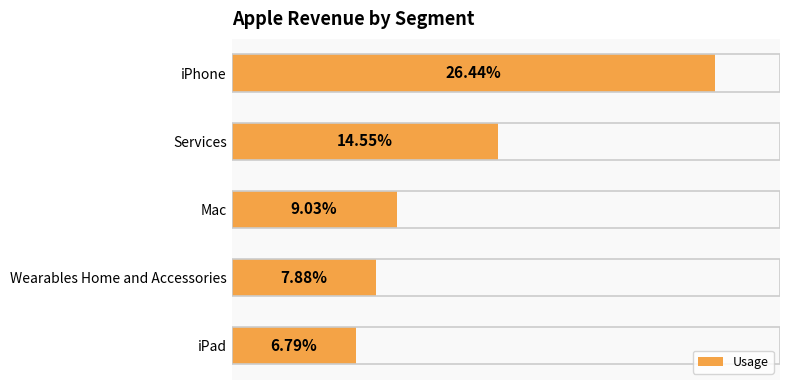

Rank the categories by value from lowest to highest.

iPad, Wearables Home and Accessories, Mac, Services, iPhone